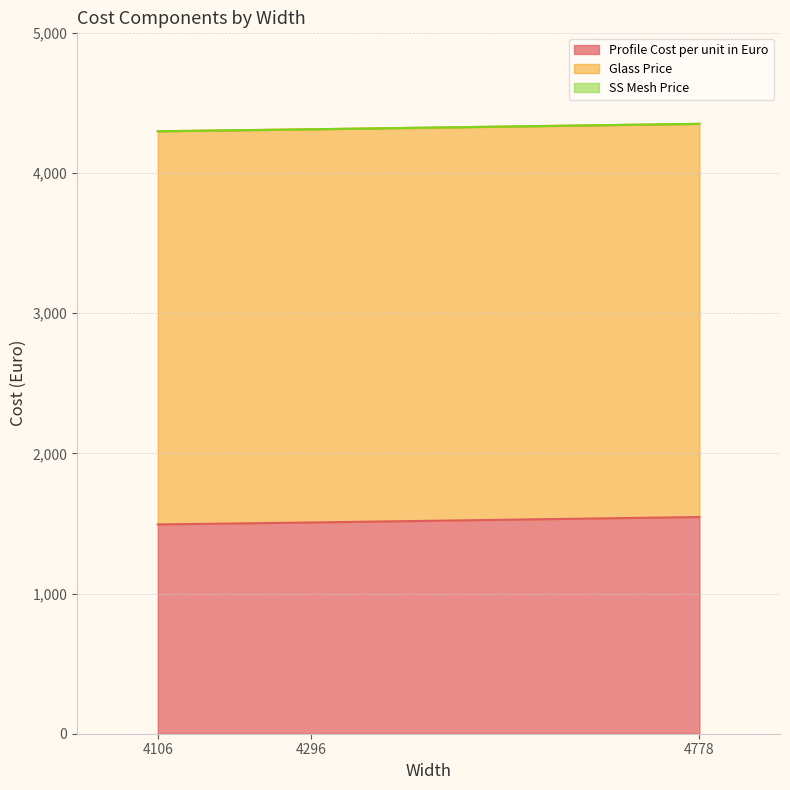

What is the sum of all Profile Cost per unit in Euro values?

4546